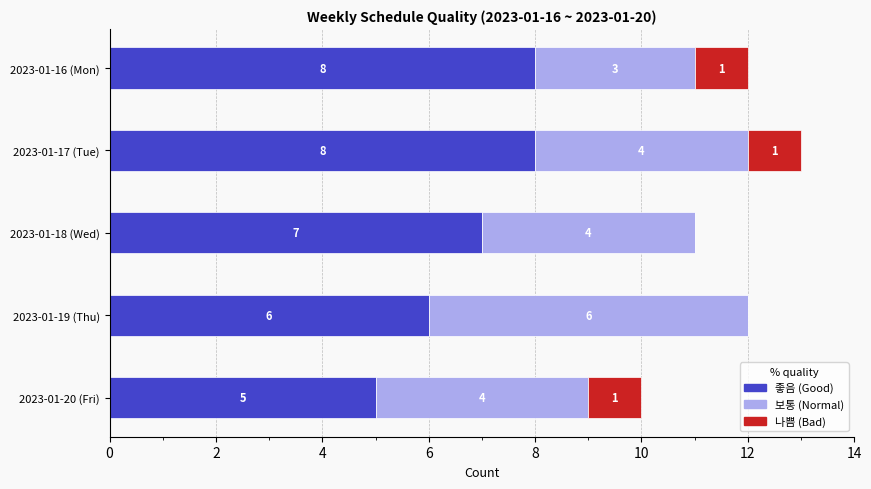

What is the total value across all series at 2023-01-18 (Wed)?

11